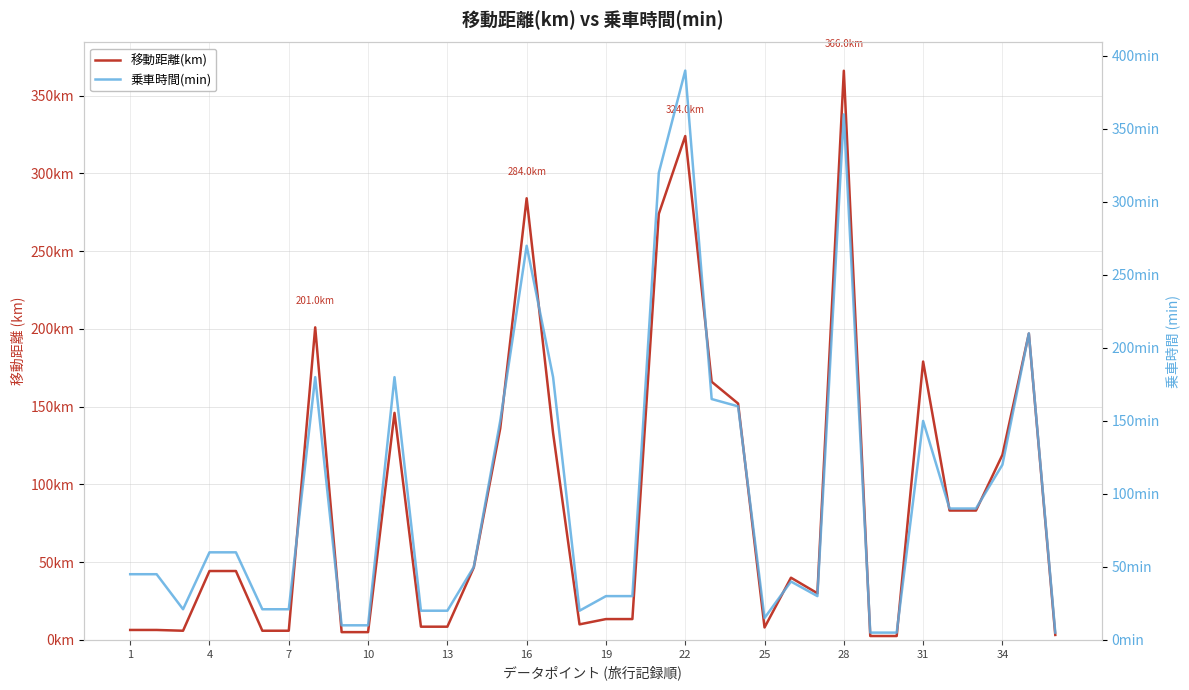

What are all the series names shown in the legend?

移動距離(km), 乗車時間(min)